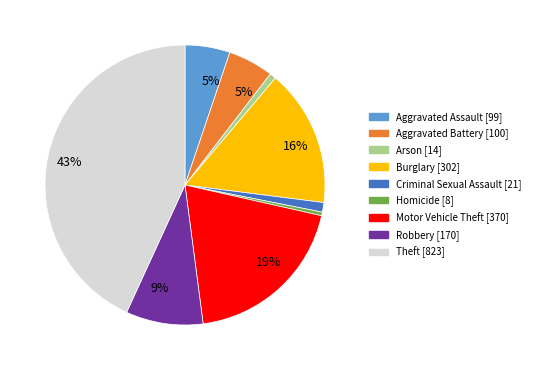

Do Motor Vehicle Theft and Robbery together represent more than half of the pie?

No